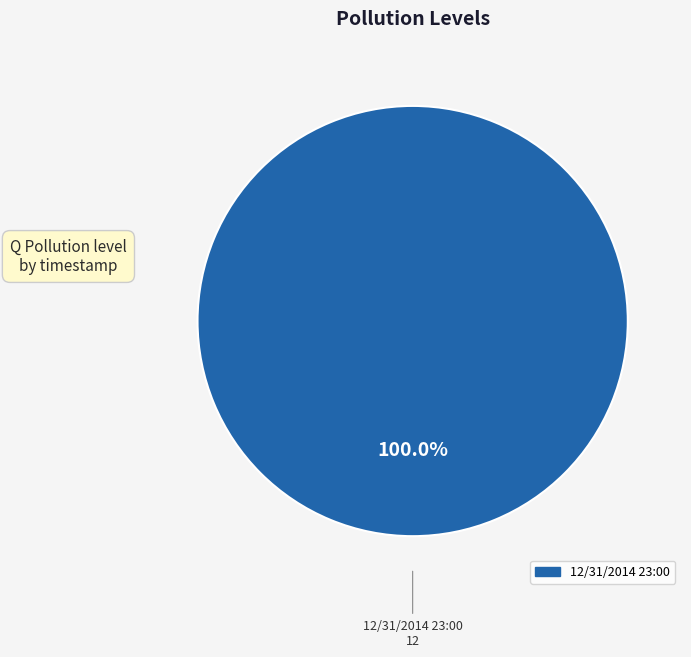

Is there any slice that represents more than half of the pie?

Yes